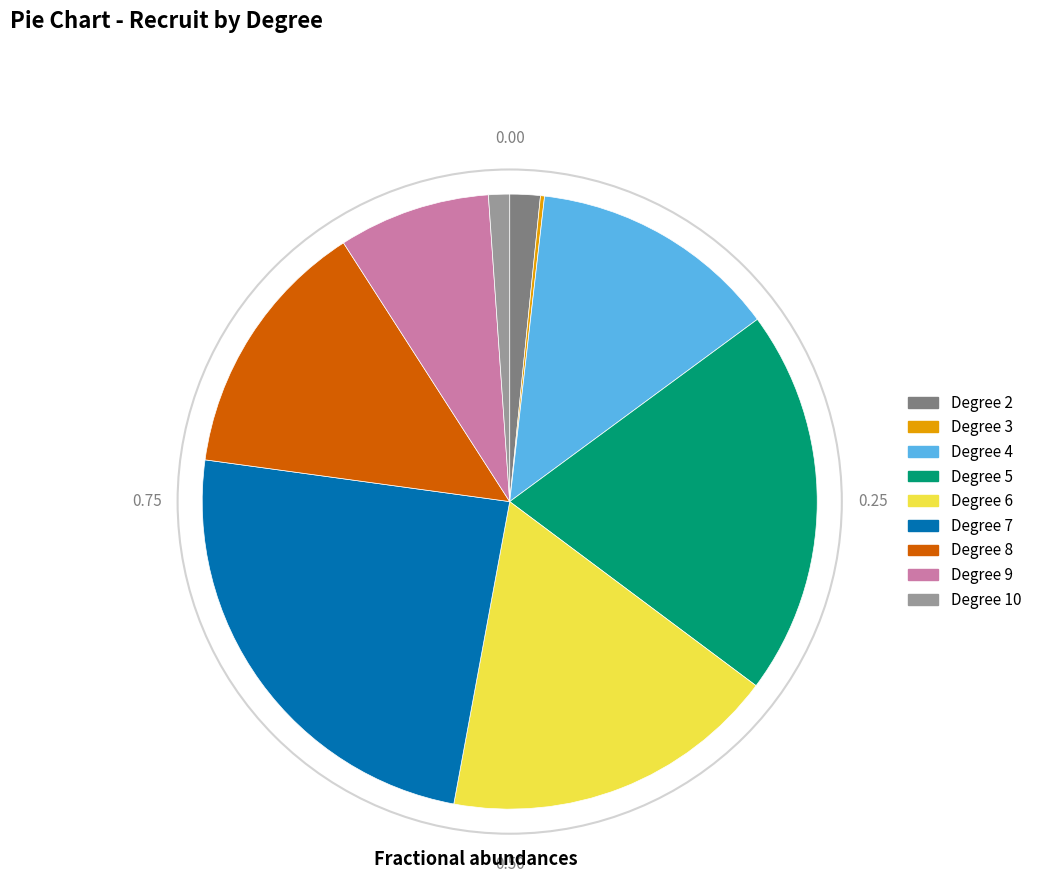

Is there any slice that represents more than half of the pie?

No